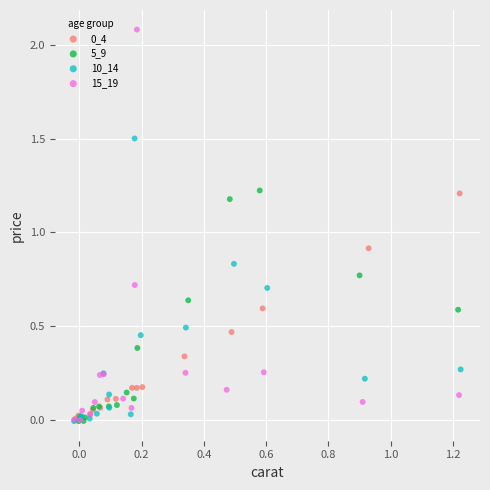

Which series reaches the maximum Y coordinate?

15_19